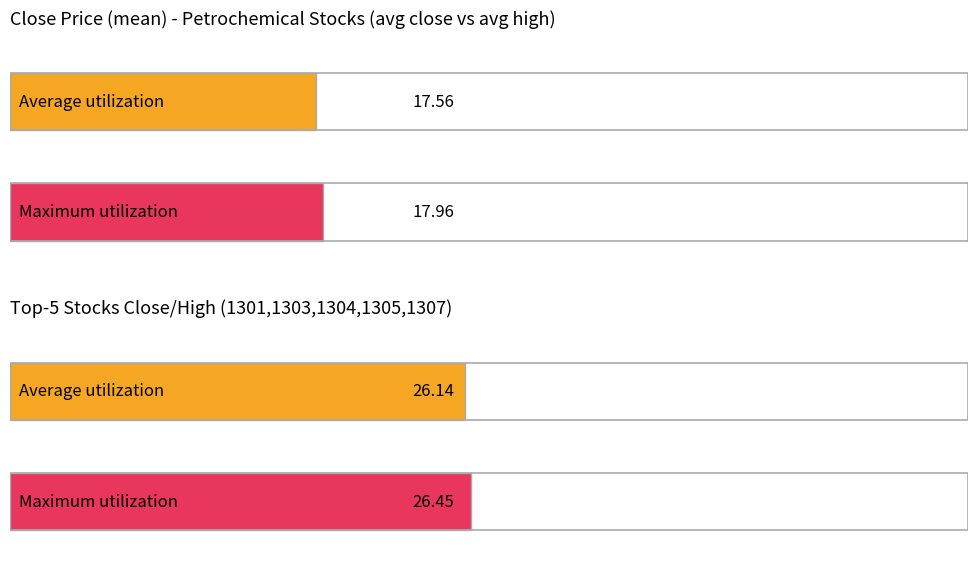

Where does the Maximum utilization series first go above 12?

1301